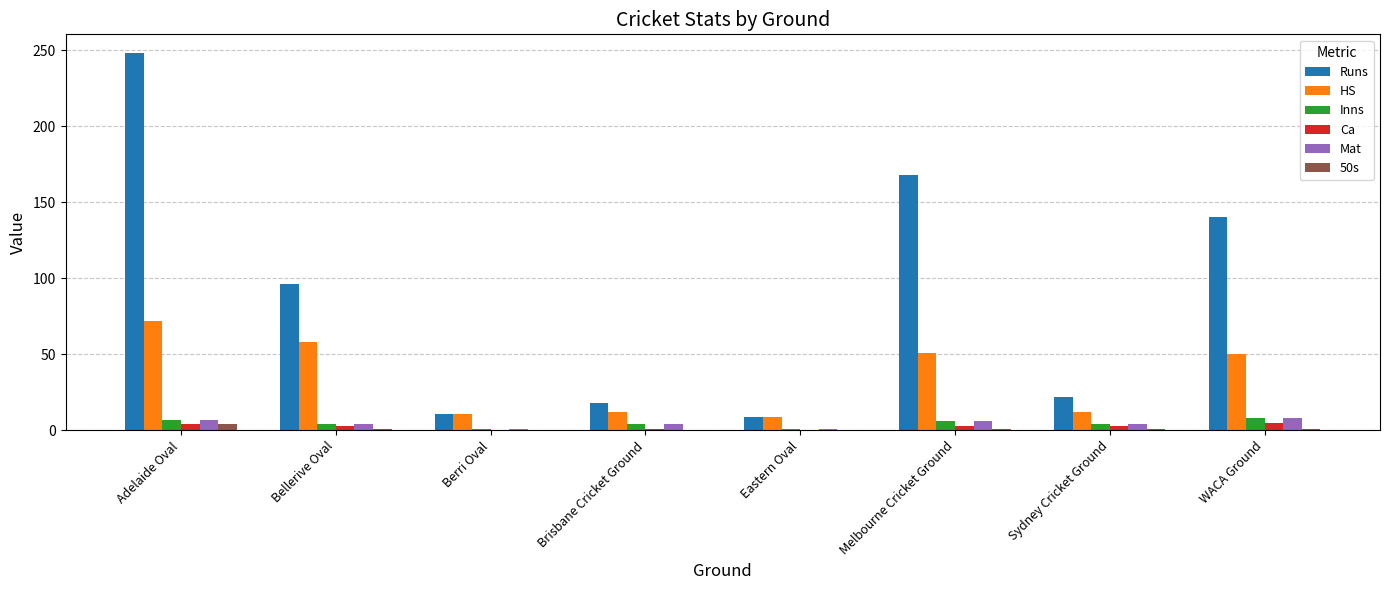

At which category is the sum across all series the highest?

Adelaide Oval